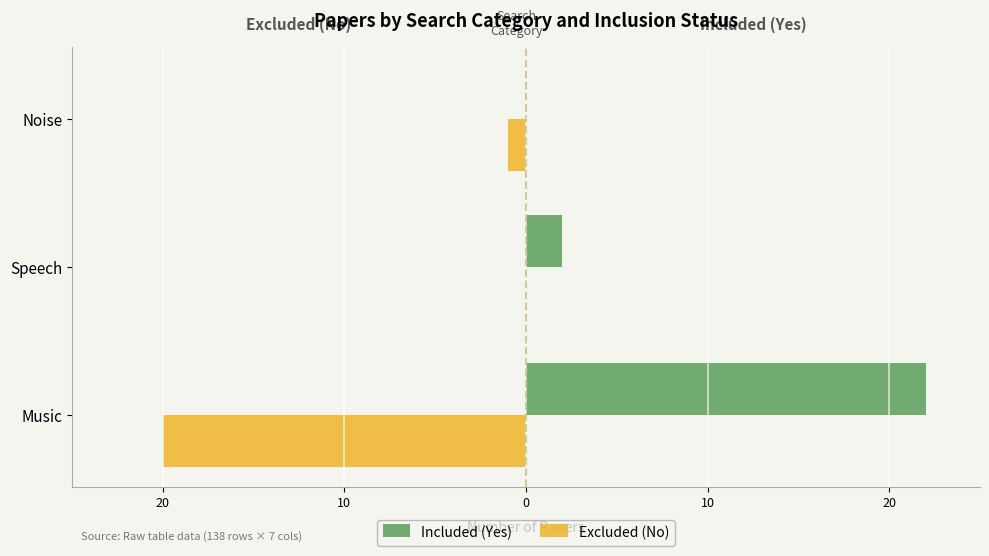

What are all the series names shown in the legend?

Included (Yes), Excluded (No)